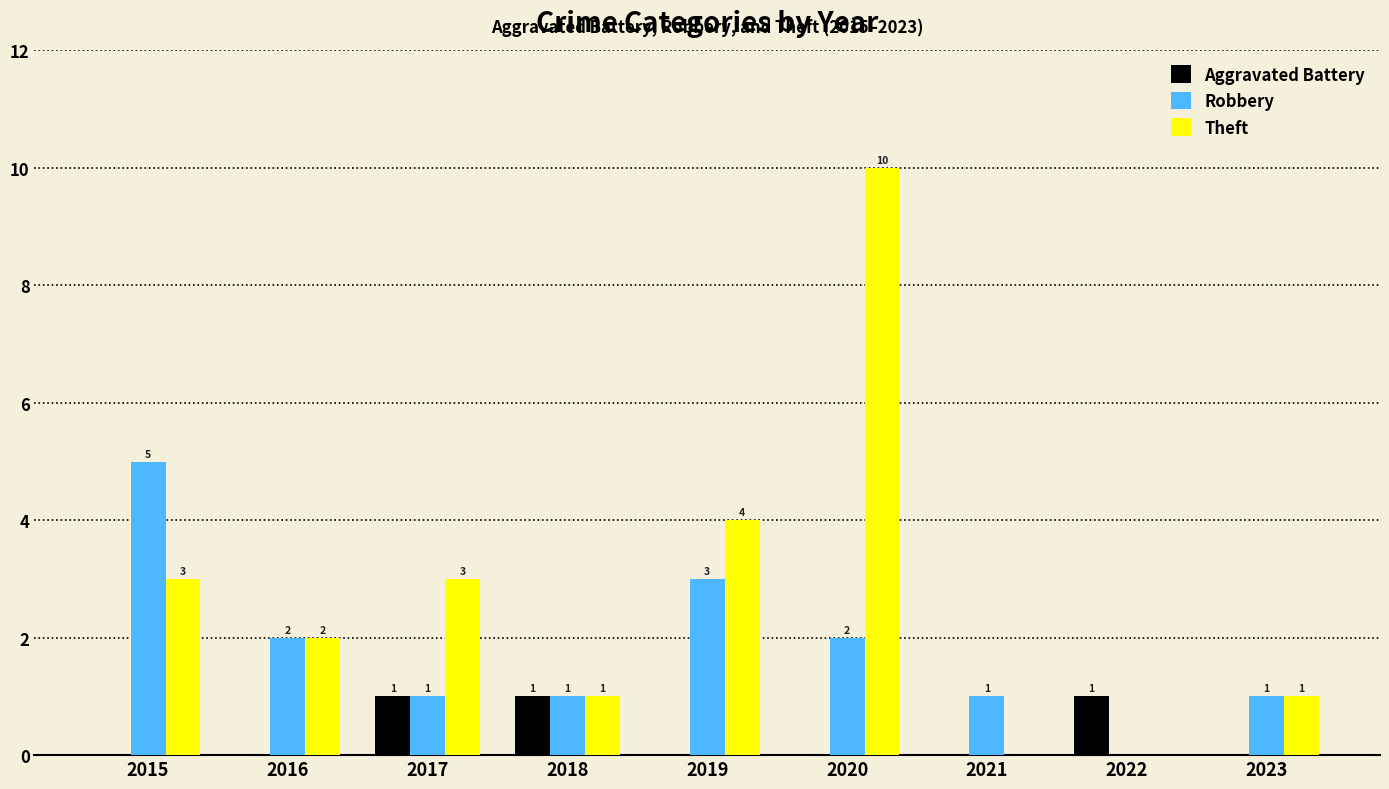

At which label is Theft closest to 5?

2019